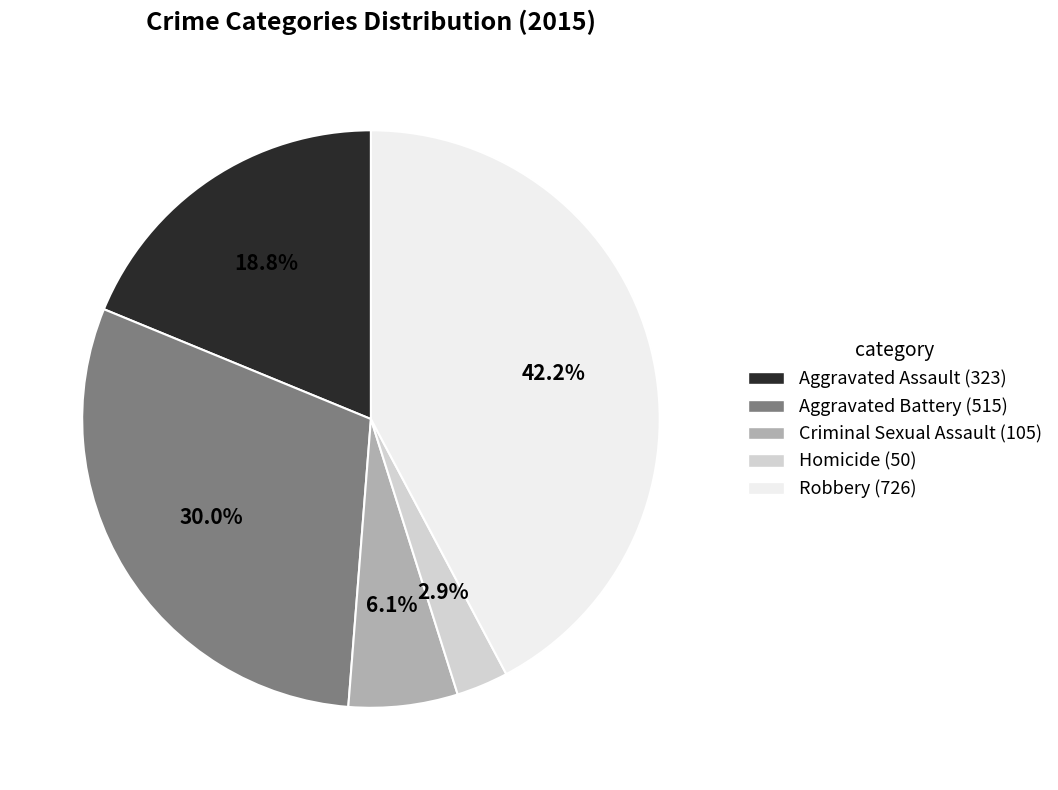

How many segments does this pie chart have?

5